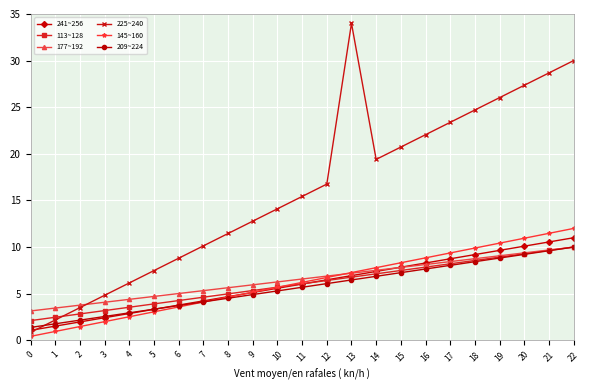

Which series changed the most between 1 and 20?

225~240